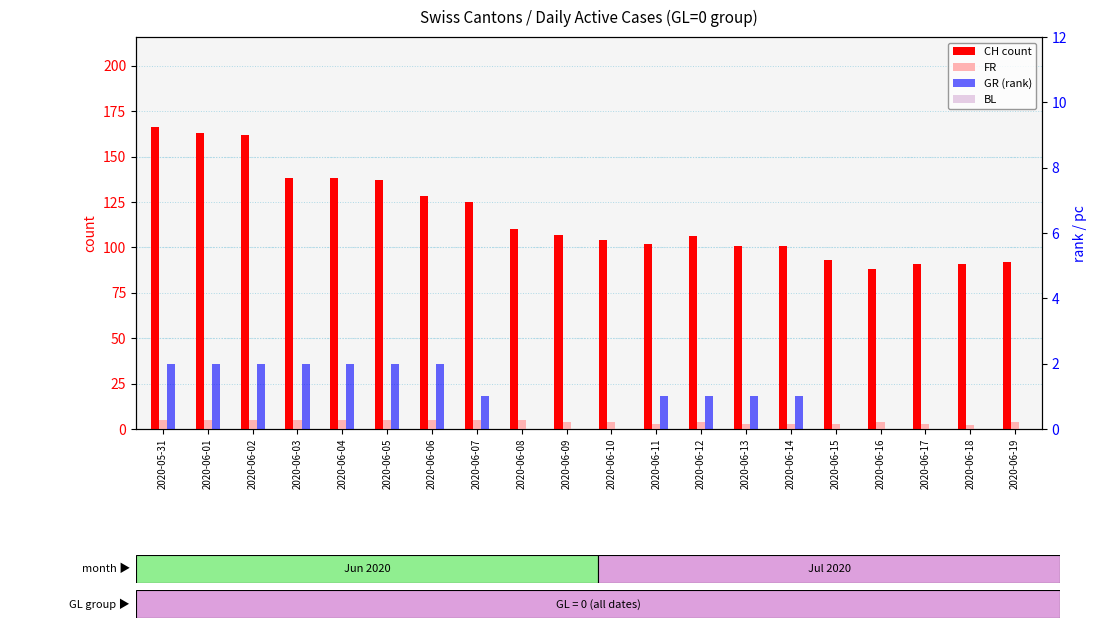

What is the label of the 9th bar from the right?

2020-06-11